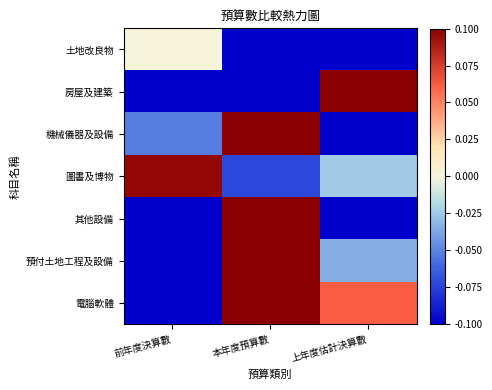

Reading left to right, transcribe all the data shown in this chart.

土地改良物: 前年度決算數=0.0	本年度預算數=-0.1	上年度估計決算數=-0.1
房屋及建築: 前年度決算數=-0.1	本年度預算數=-0.1	上年度估計決算數=0.1
機械儀器及設備: 前年度決算數=-0.1	本年度預算數=0.1	上年度估計決算數=-0.1
圖書及博物: 前年度決算數=0.1	本年度預算數=-0.1	上年度估計決算數=-0.0
其他設備: 前年度決算數=-0.1	本年度預算數=0.1	上年度估計決算數=-0.1
預付土地工程及設備: 前年度決算數=-0.1	本年度預算數=0.1	上年度估計決算數=-0.0
電腦軟體: 前年度決算數=-0.1	本年度預算數=0.1	上年度估計決算數=0.1